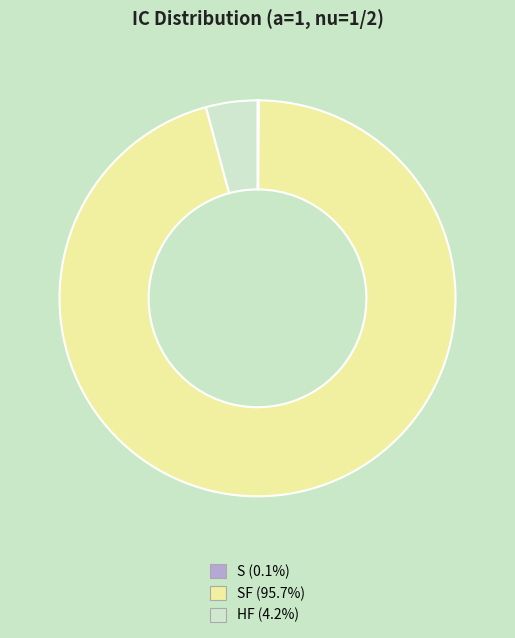

Does any single category account for the majority?

Yes